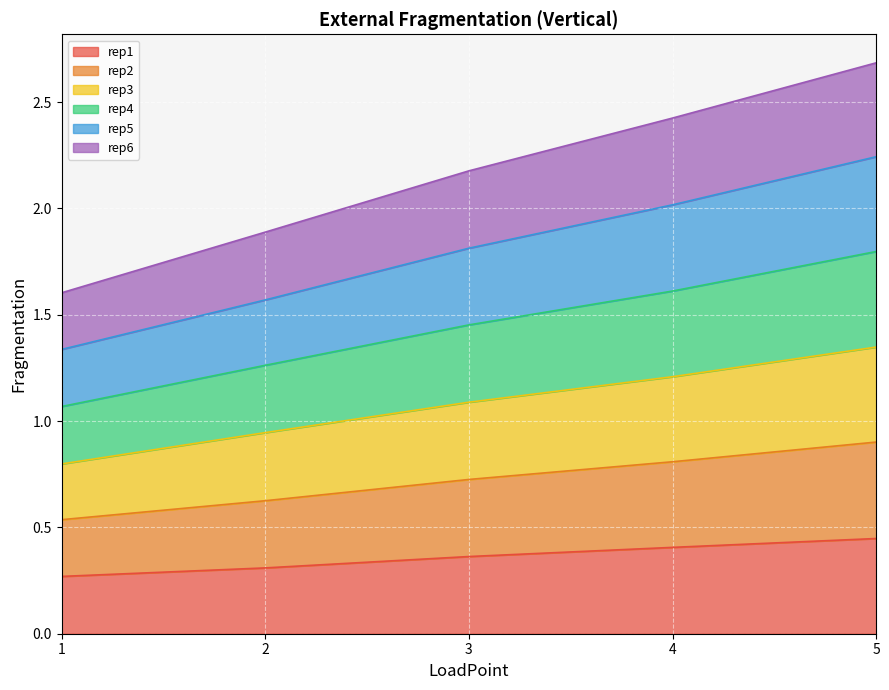

Rank the categories by rep5 value from highest to lowest.

5, 4, 3, 2, 1